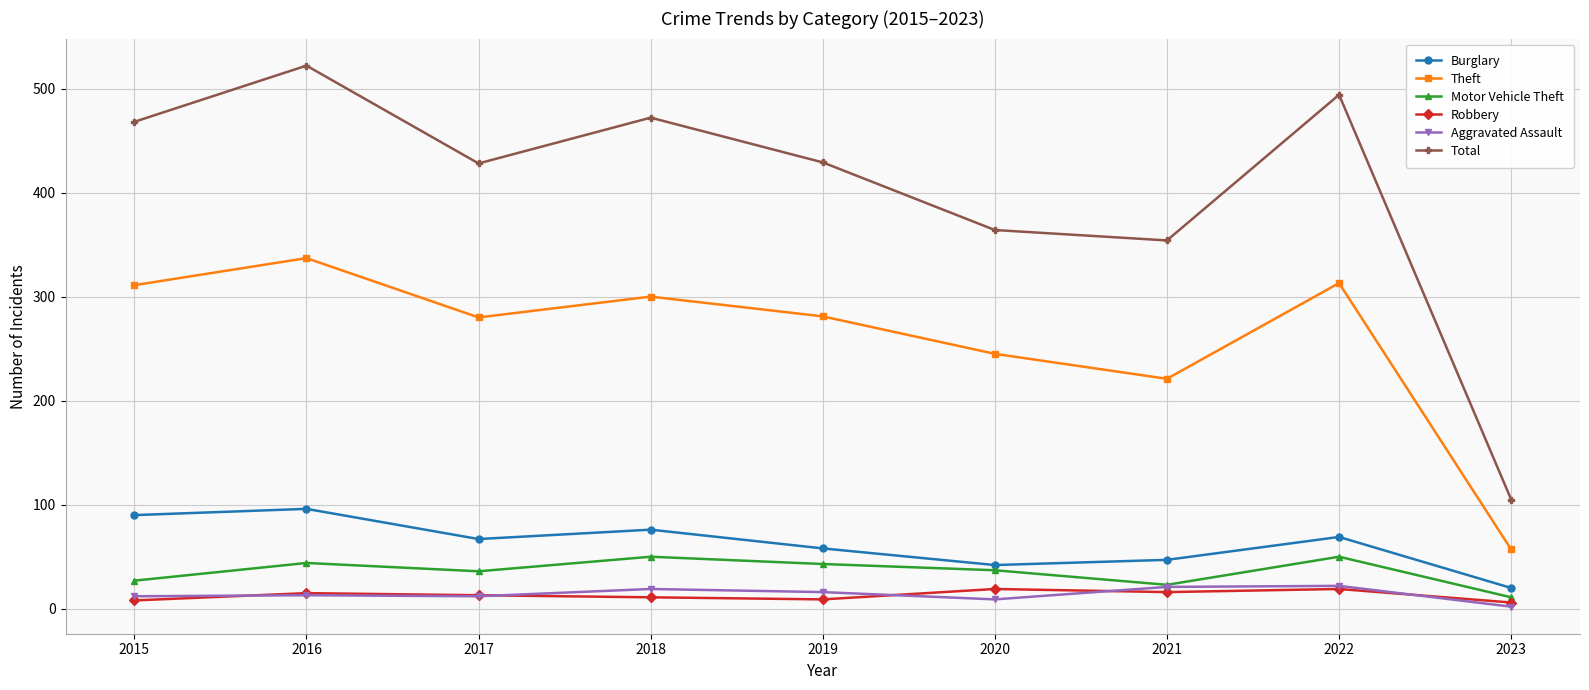

How many categories are shown in the chart?

9